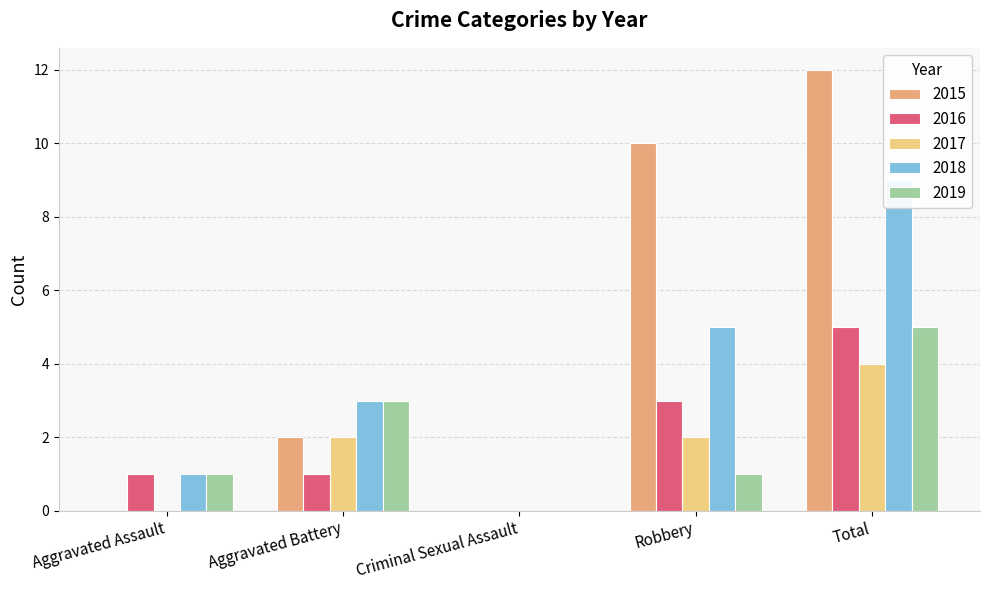

Where is 2015 nearest to the value 6?

Aggravated Battery